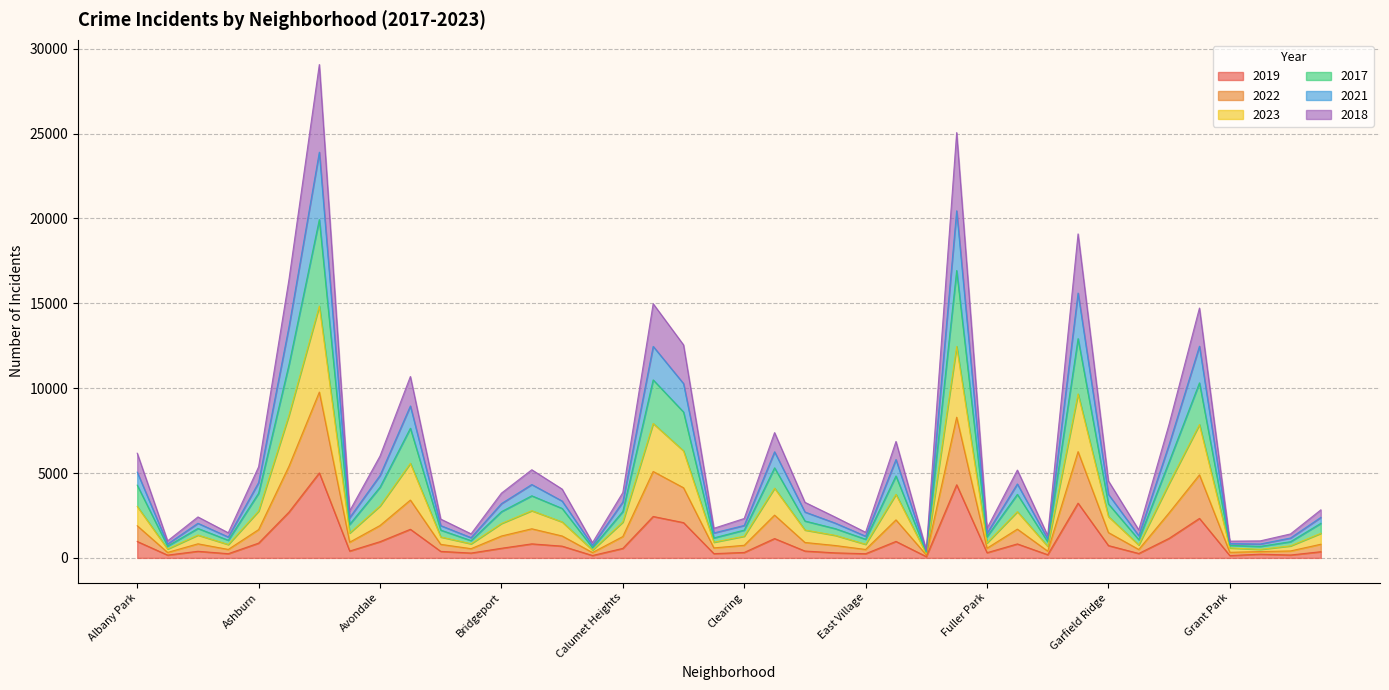

What is the label of the 34th point from the right?

Austin